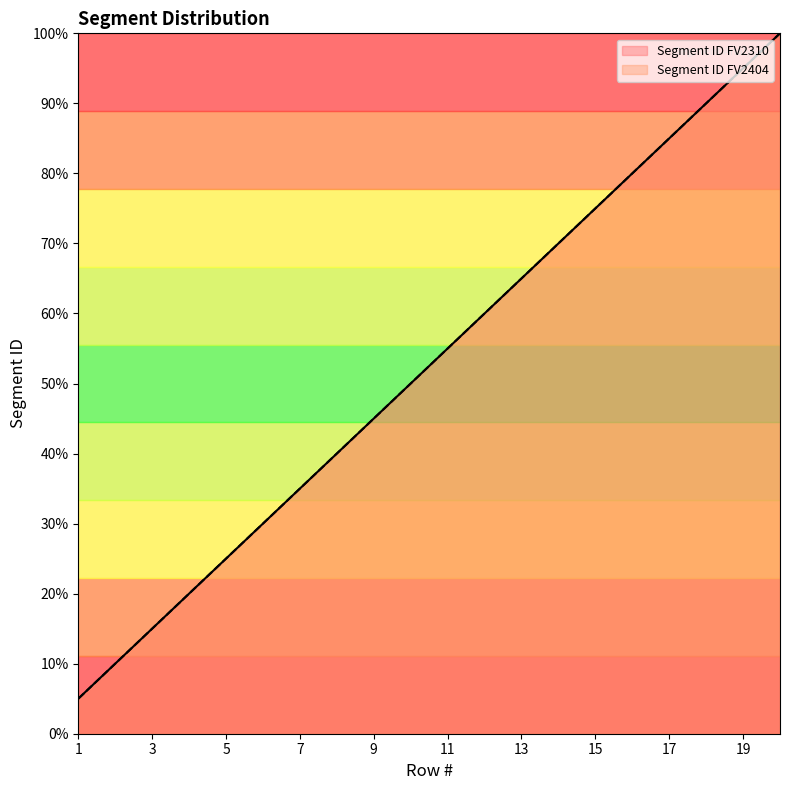

True or false: Segment ID FV2404 and Segment ID FV2310 intersect in this chart.

False